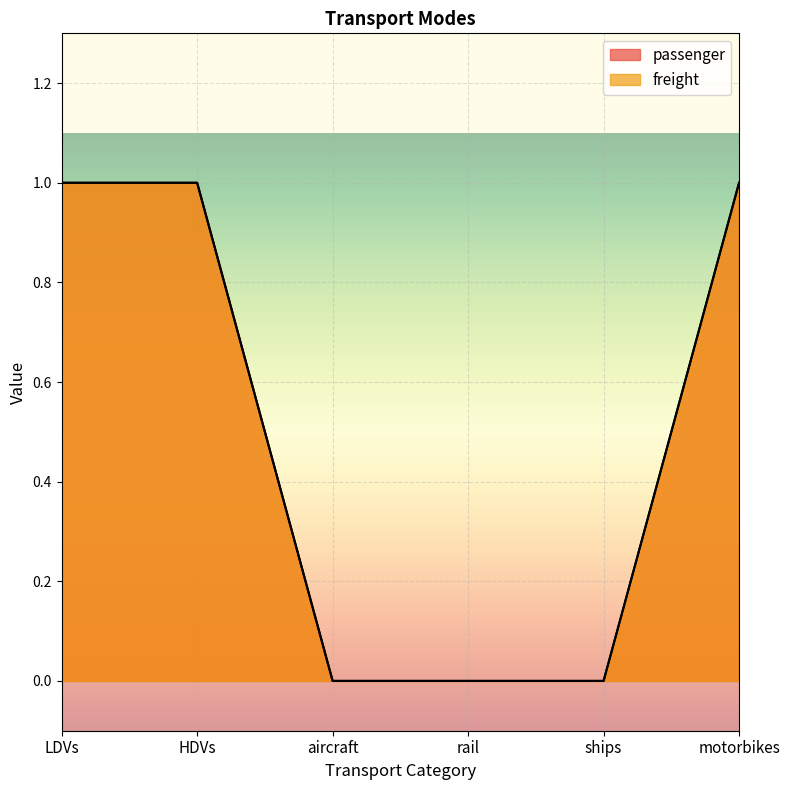

Reading left to right, transcribe all the data shown in this chart.

passenger: LDVs=1	HDVs=1	aircraft=0	rail=0	ships=0	motorbikes=1
freight: LDVs=1	HDVs=1	aircraft=0	rail=0	ships=0	motorbikes=1